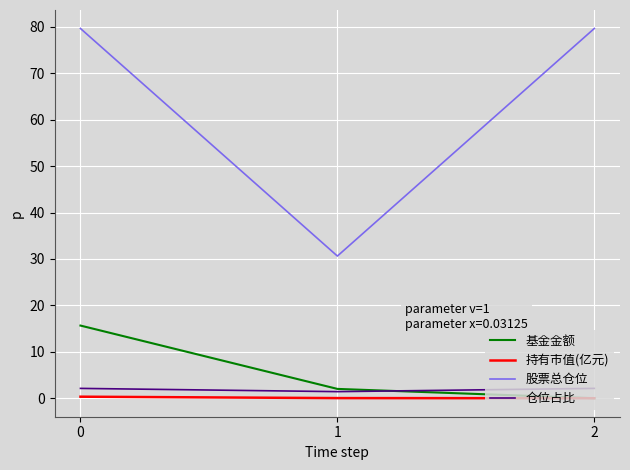

Between 1 and 2, which series saw the biggest shift?

股票总仓位